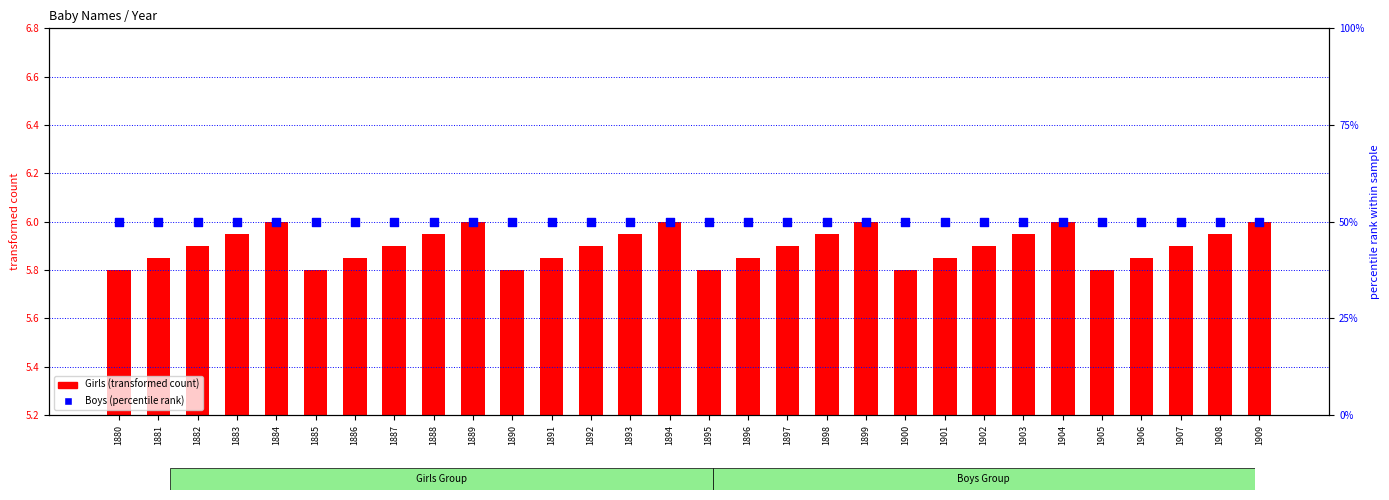

Which series has the largest total across all categories?

Boys (percentile rank)